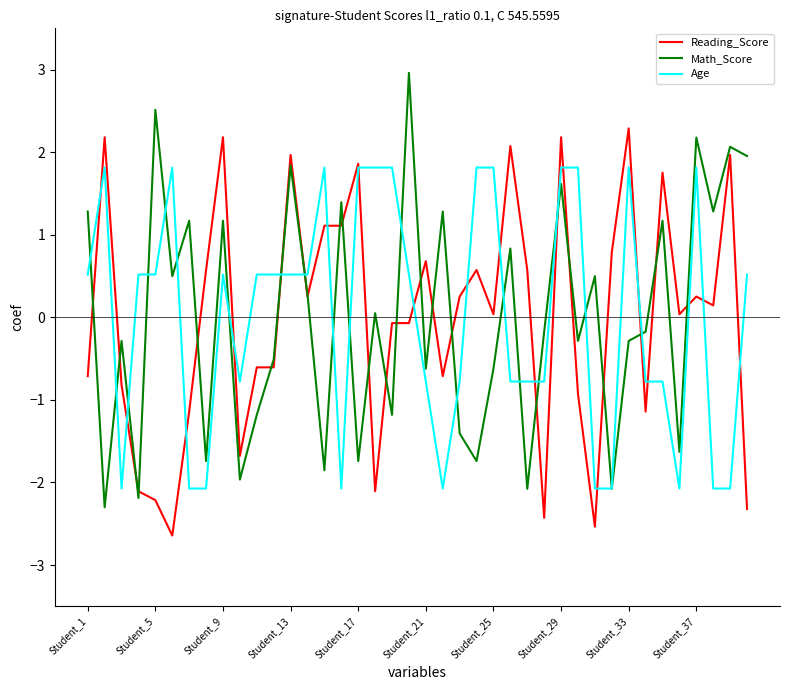

What is the minimum value for Reading_Score?

-2.6